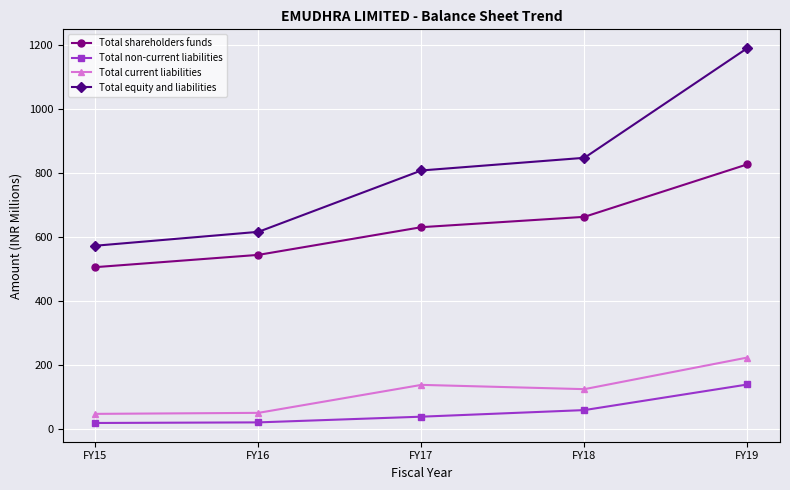

How many values in the Total shareholders funds series exceed 631?

3